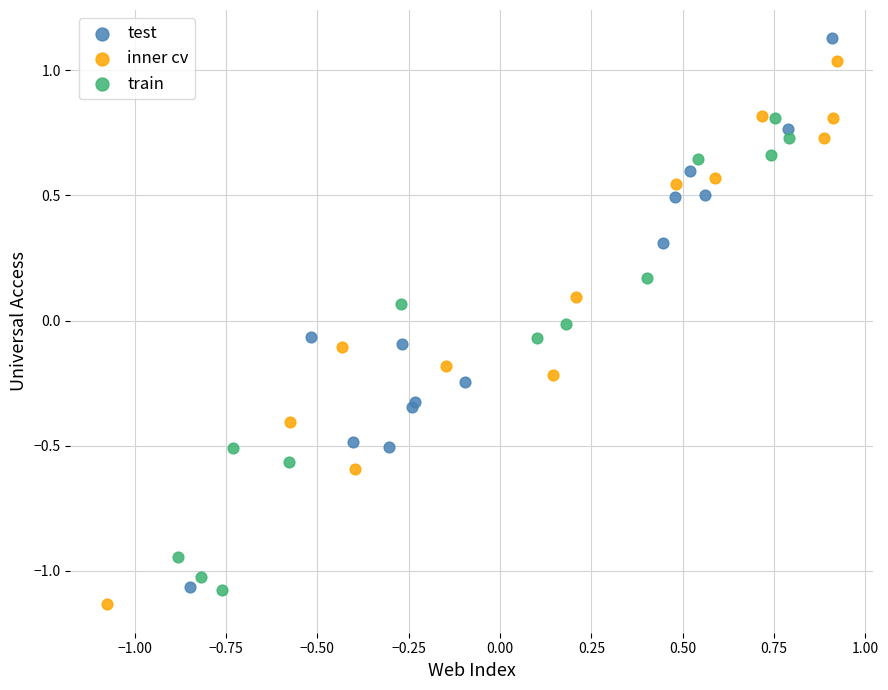

What are all the series names shown in the legend?

test, inner cv, train